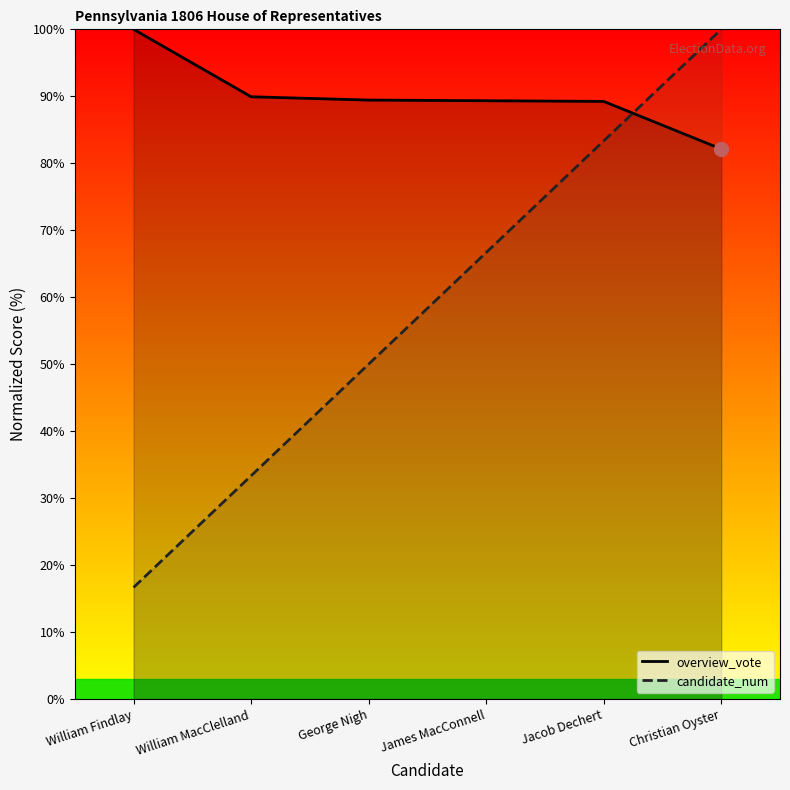

At which category is the sum across all series the highest?

Christian Oyster